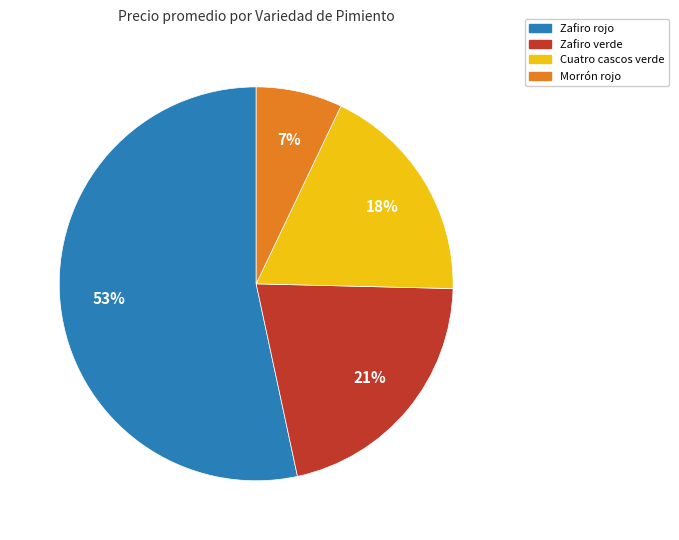

To the nearest percent, what is the difference between the largest and smallest slice percentages?

46%